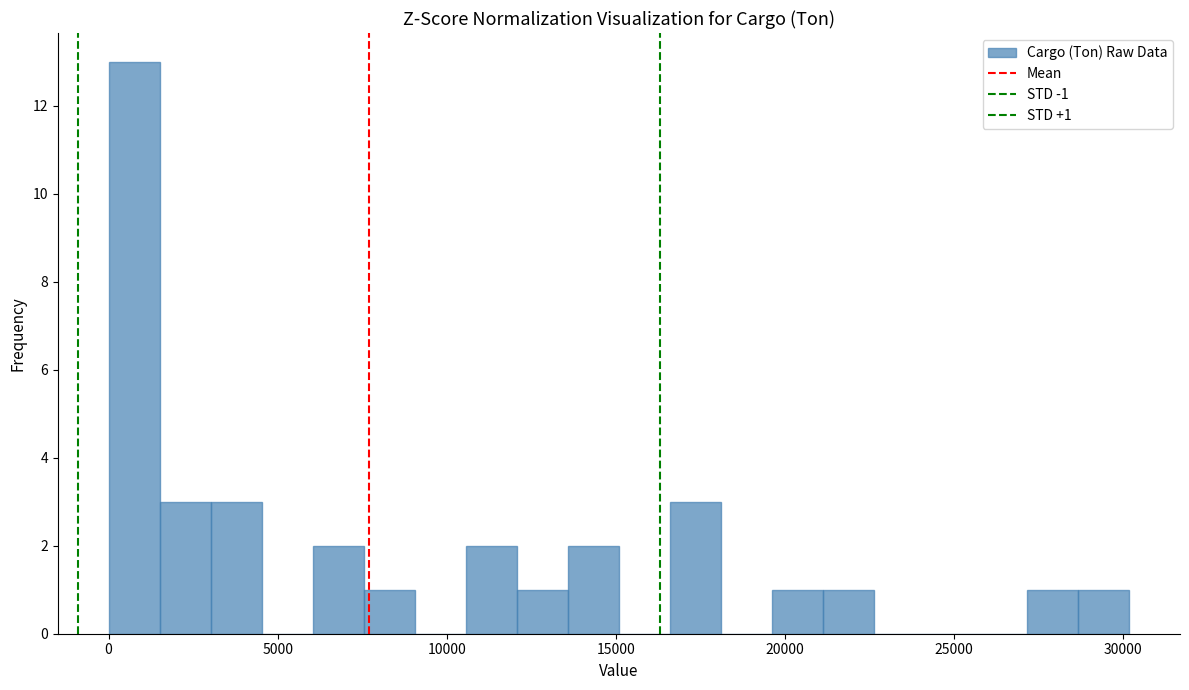

Read against the x-axis, roughly where is the centre of the tallest bar?

1000